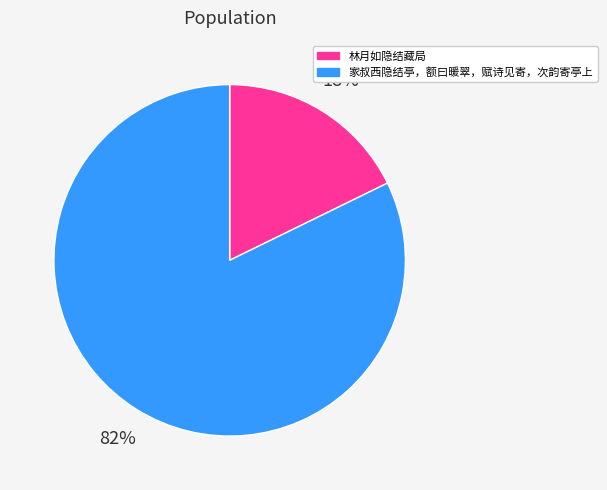

The 家叔西隐结亭，额曰暖翠，赋诗见寄，次韵寄亭上 slice represents 82% of the pie. True or false?

True